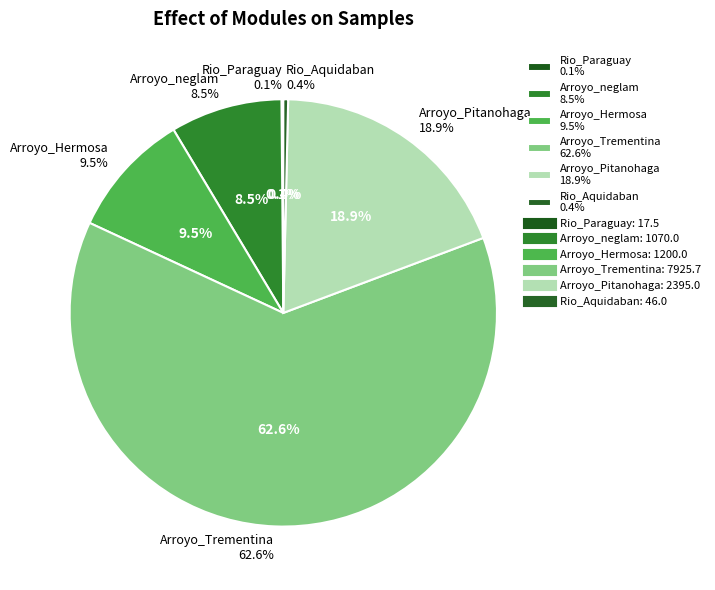

Is it true that Arroyo_Pitanohaga is 19% of the pie?

True